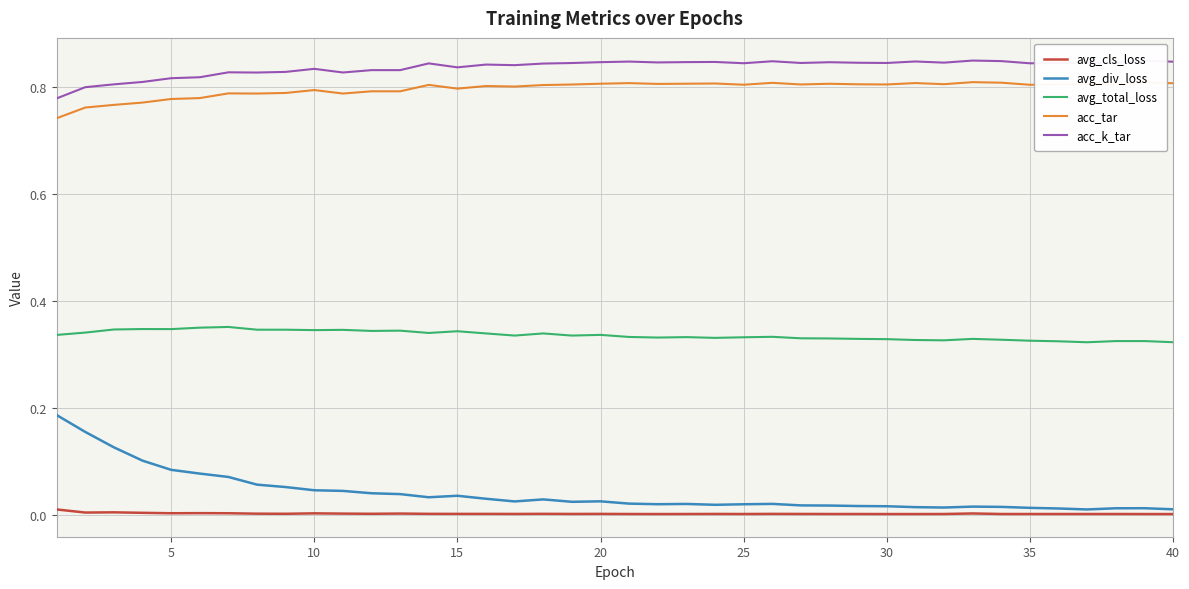

How many categories are shown in the chart?

40